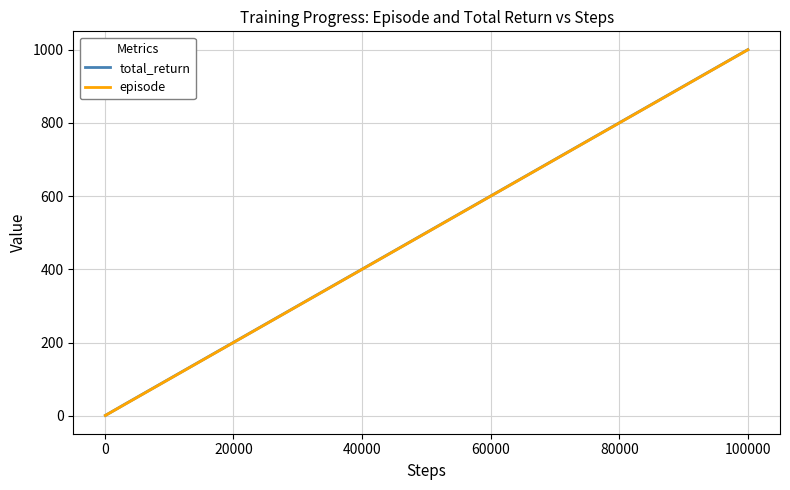

Which series has the largest range (max minus min)?

total_return